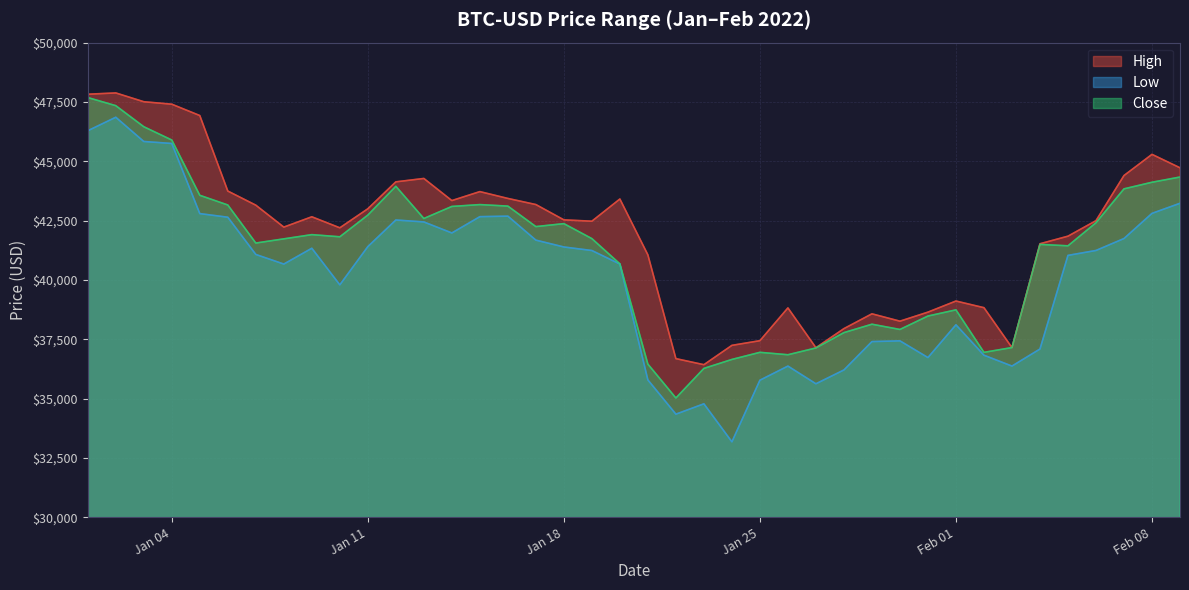

True or false: Low has a value of 56475.9 at 2022-01-28.

False